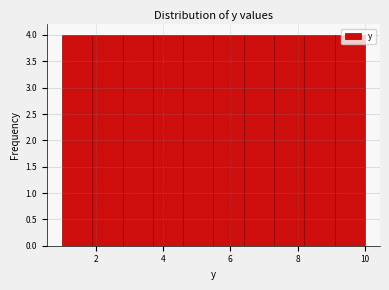

What is the height of the bar covering 4.6 to 5.5 on the x-axis? Neither the bar edges nor the heights are printed on the chart, so give them approximately, as read against the axes.

4